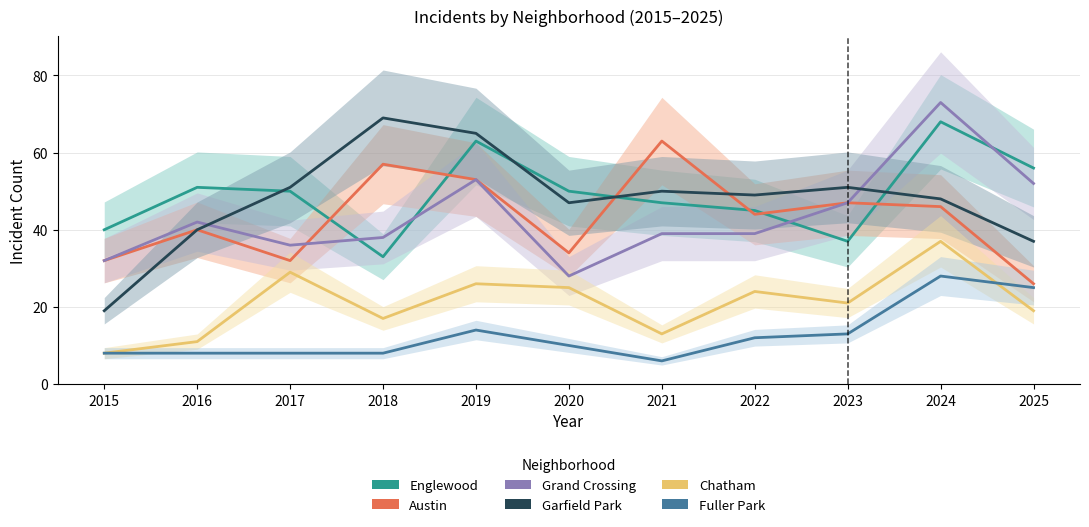

How many distinct data groups are displayed?

6